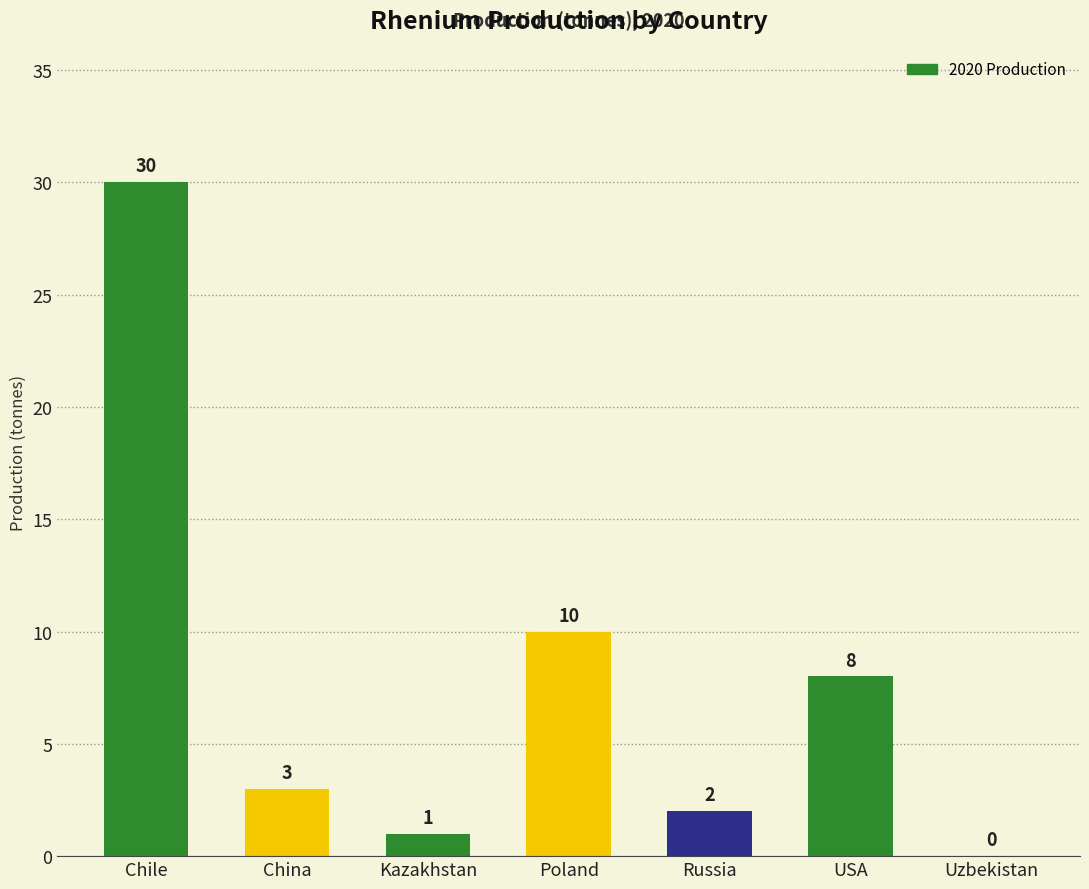

At which label does the data first exceed 3?

Chile